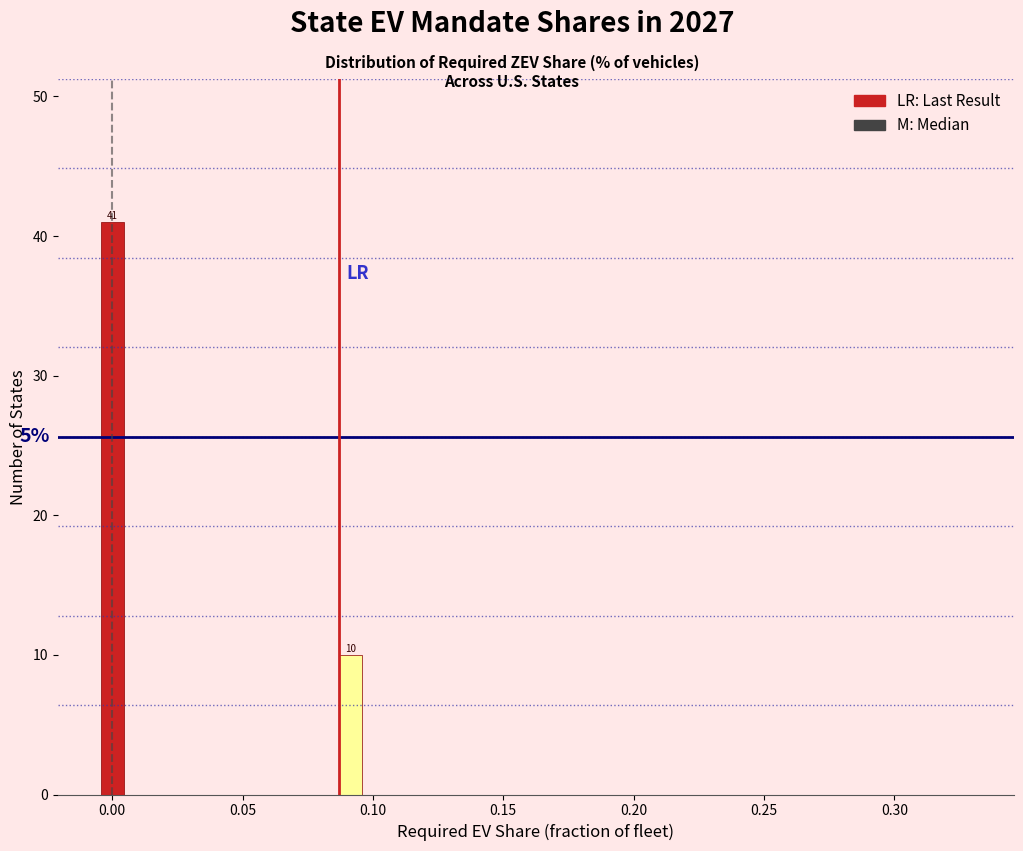

Around what value on the x-axis is the tallest bar? Give the approximate position of its centre, as read against the axis.

0.000